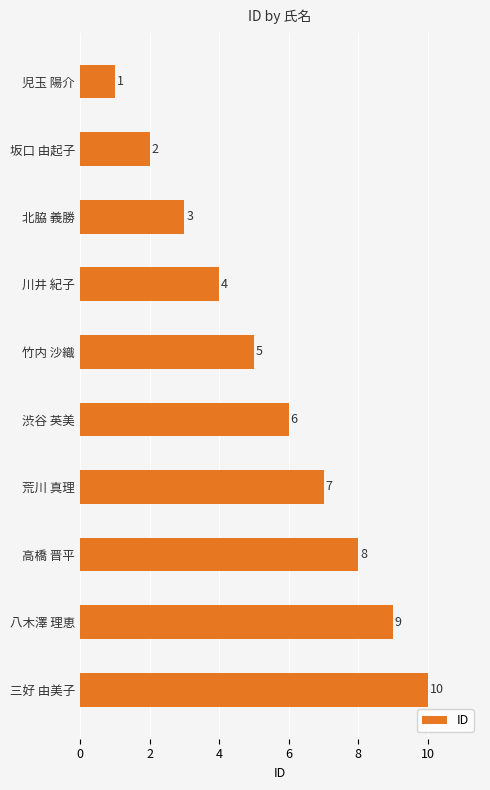

Rank the categories by value from highest to lowest.

三好 由美子, 八木澤 理恵, 高橋 晋平, 荒川 真理, 渋谷 英美, 竹内 沙織, 川井 紀子, 北脇 義勝, 坂口 由起子, 児玉 陽介